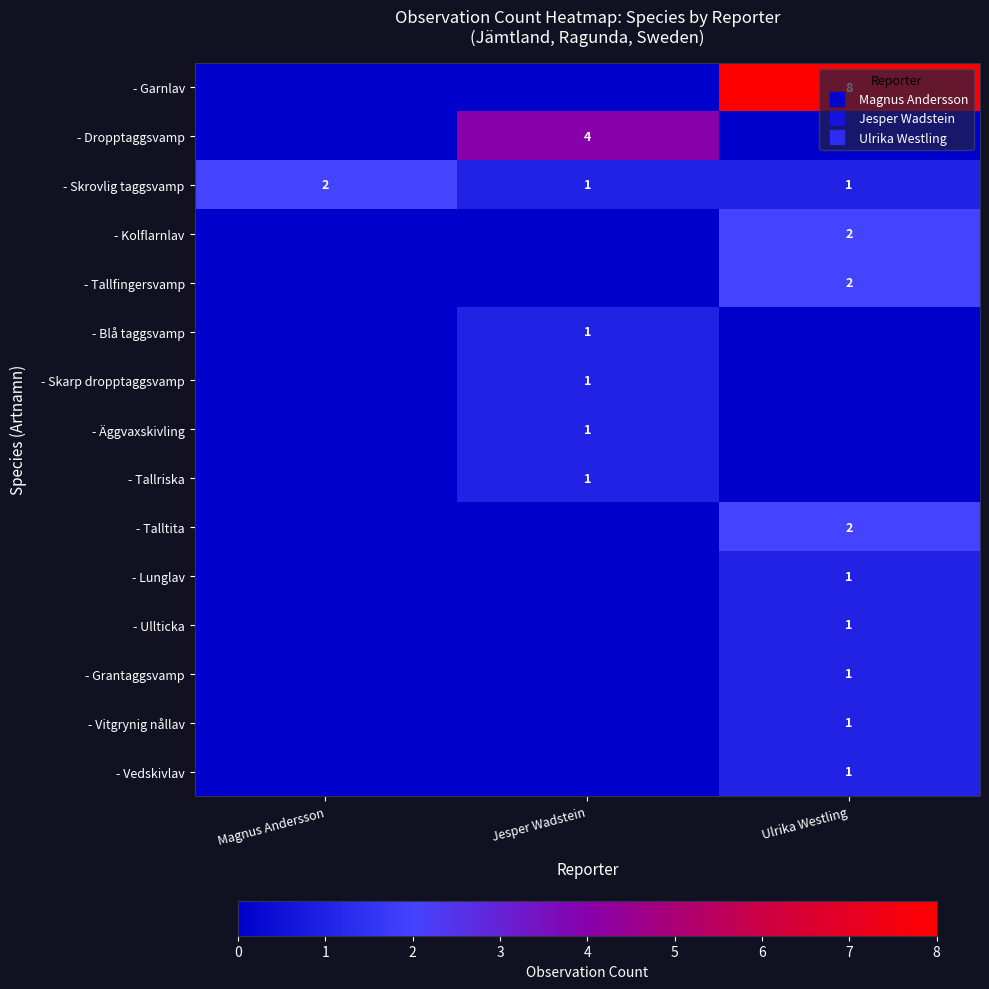

At which label is - Grantaggsvamp closest to 0?

Magnus Andersson